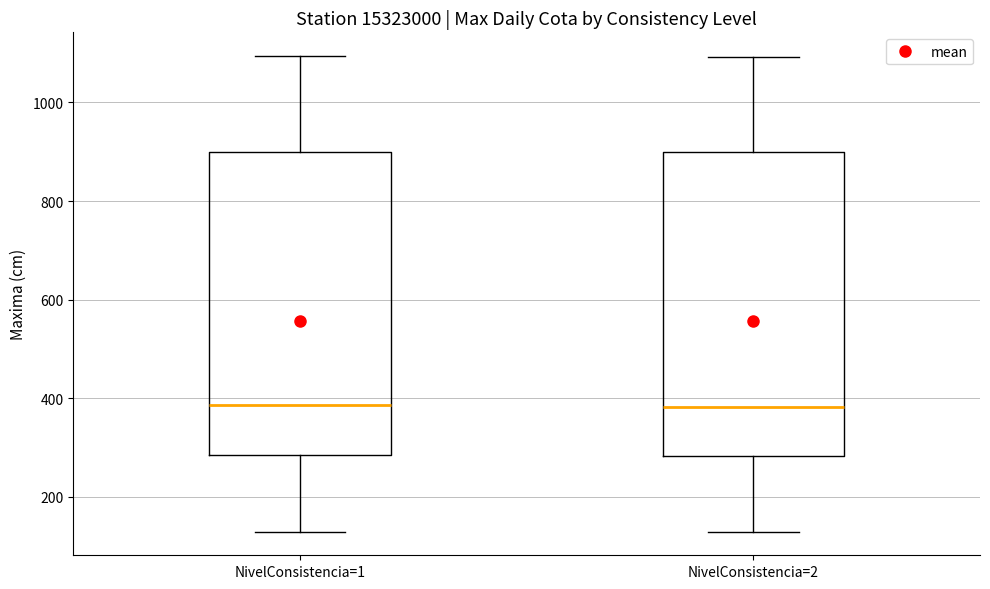

Where does the lower whisker of the box for NivelConsistencia=2 end on the y-axis? The values are not printed on the chart, so give them approximately, as read against the axis.

140